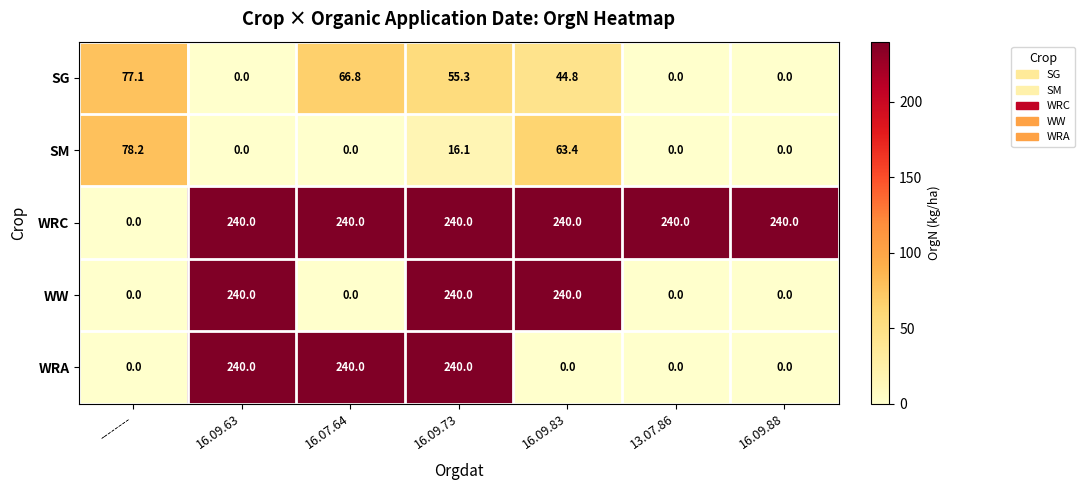

The WRC series shows 72.3 at 16.07.64. True or false?

False